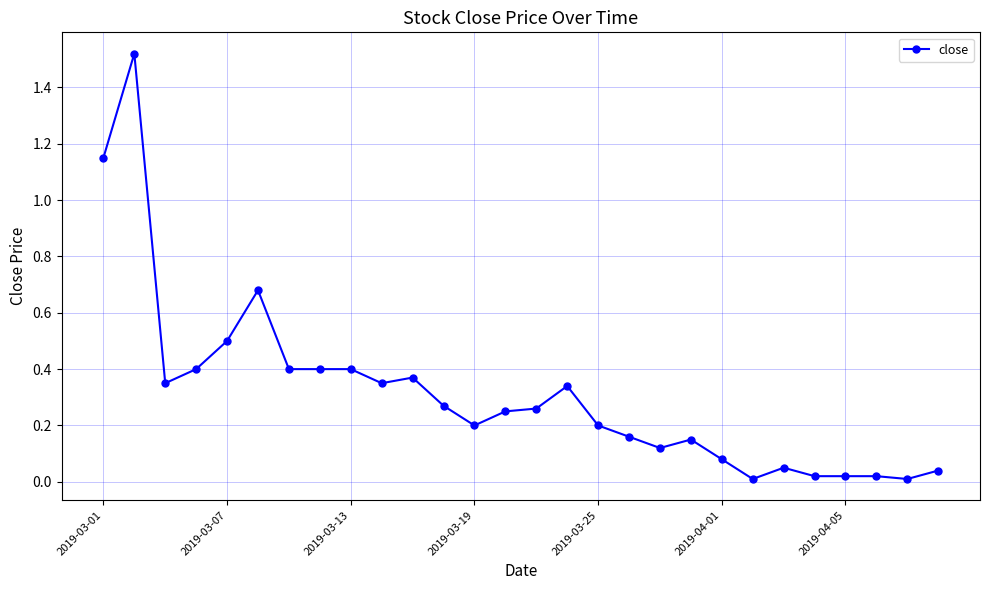

Is it true that the value at 2019-03-01 is 0.3?

False